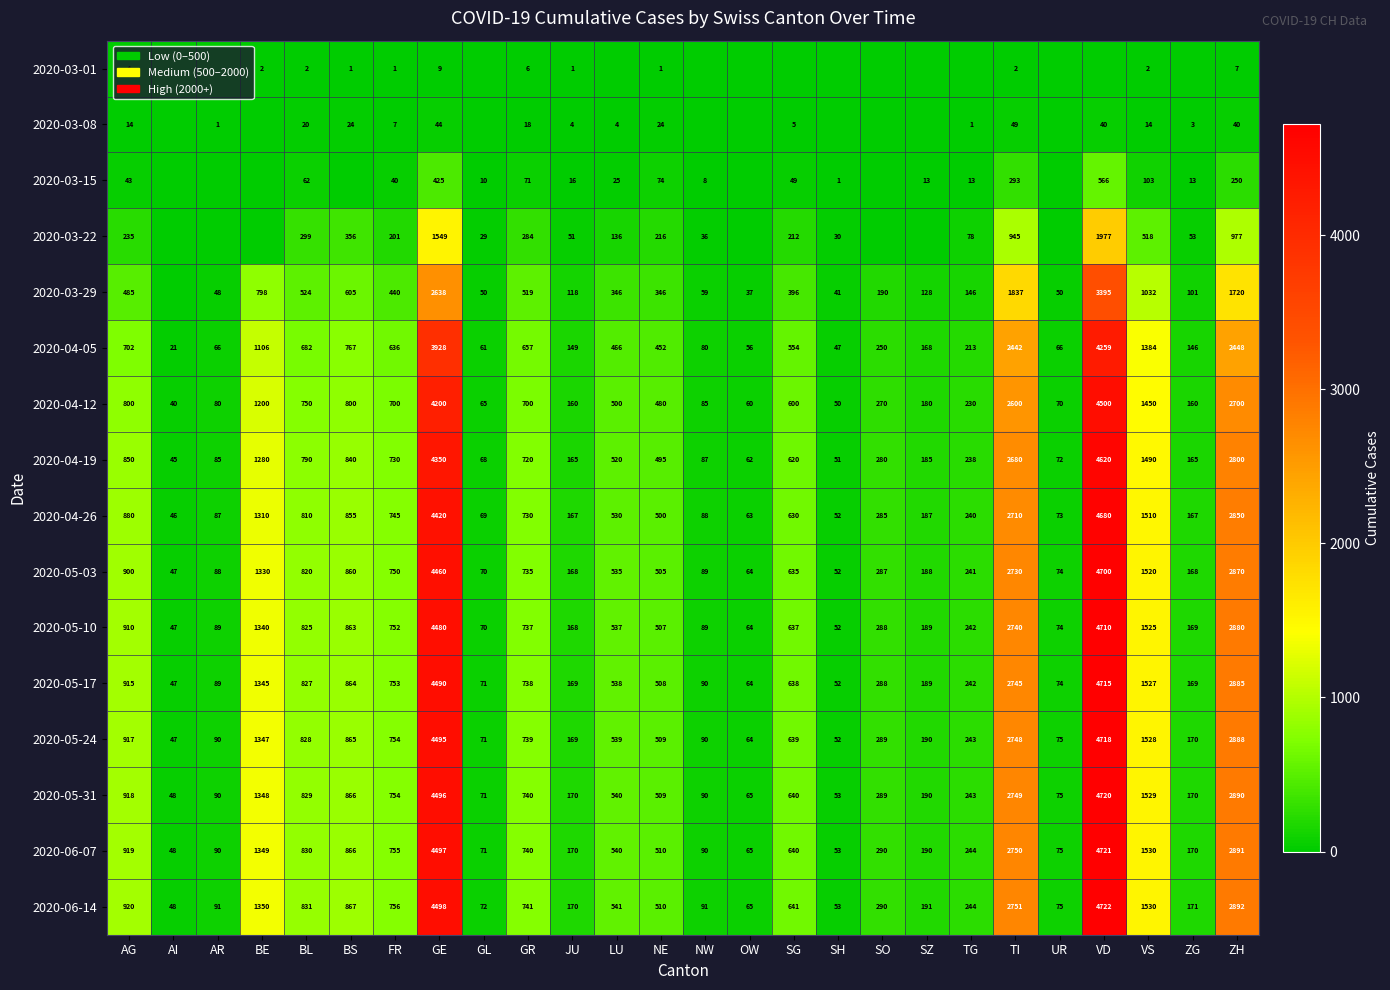

What is the maximum value shown in the chart?

4722